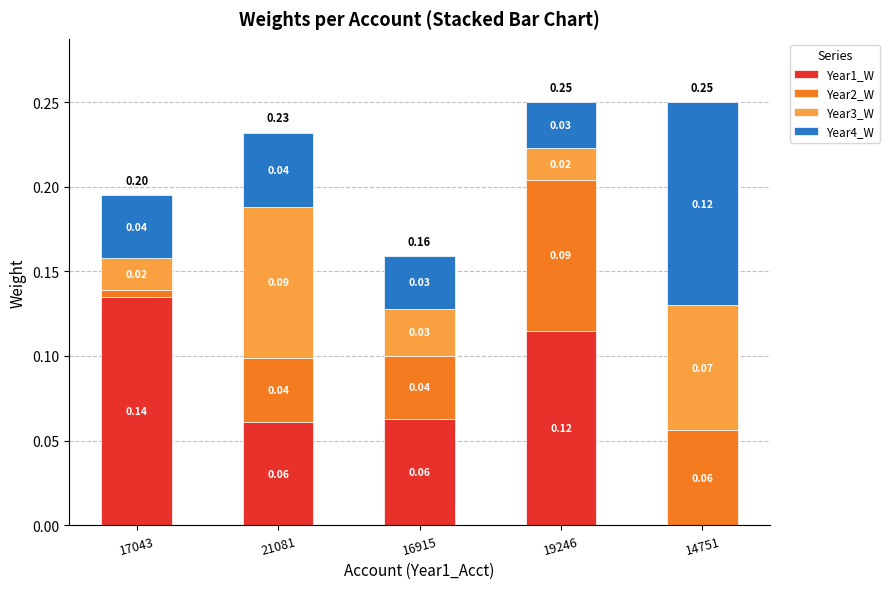

Are the bars horizontal?

No